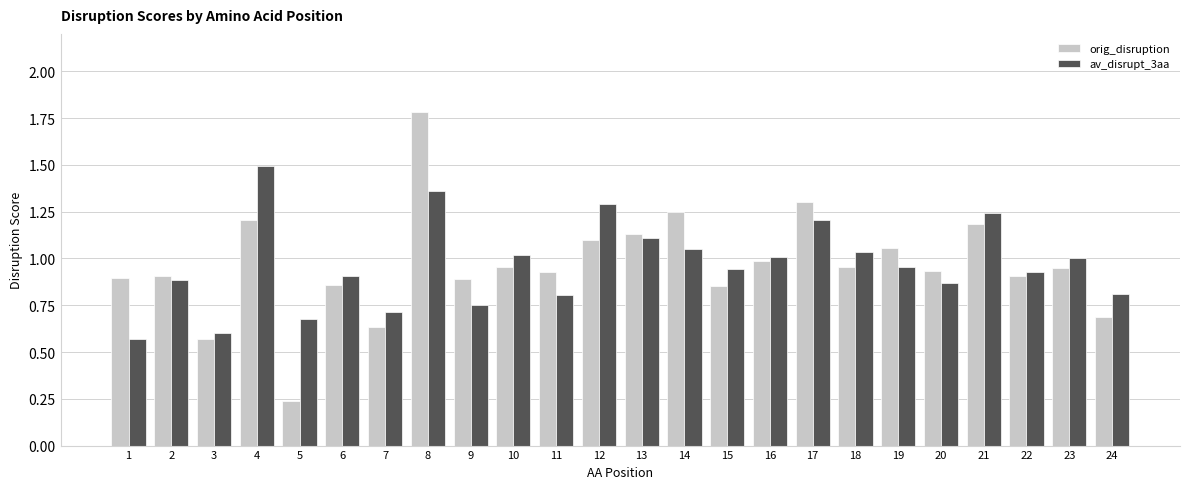

Rank the series by their maximum value, from highest to lowest.

orig_disruption, av_disrupt_3aa